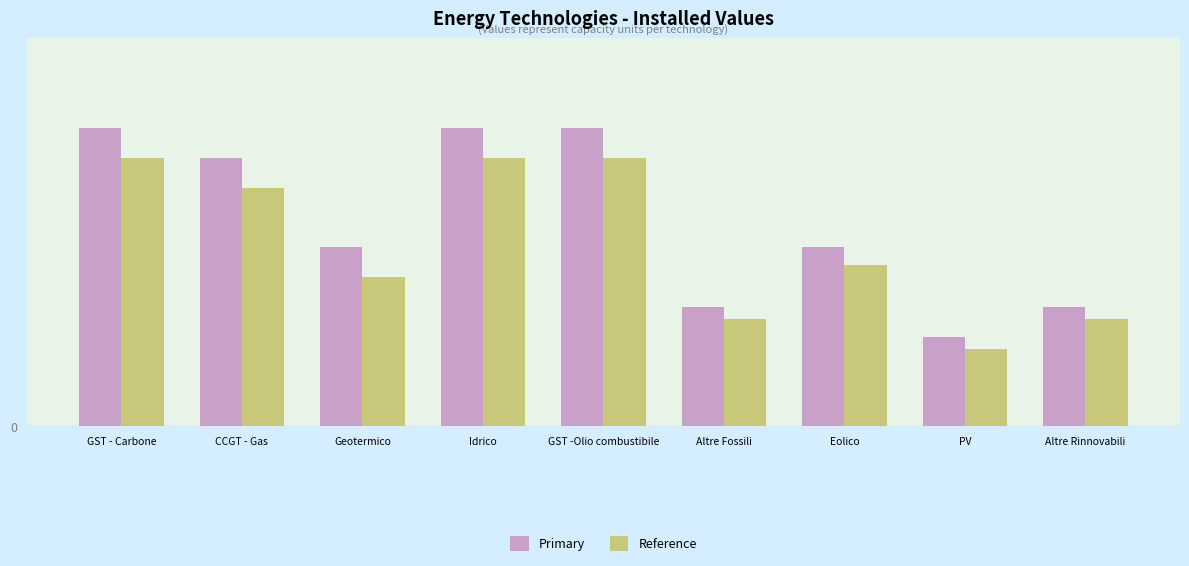

What is the label of the 4th bar from the right?

Altre Fossili